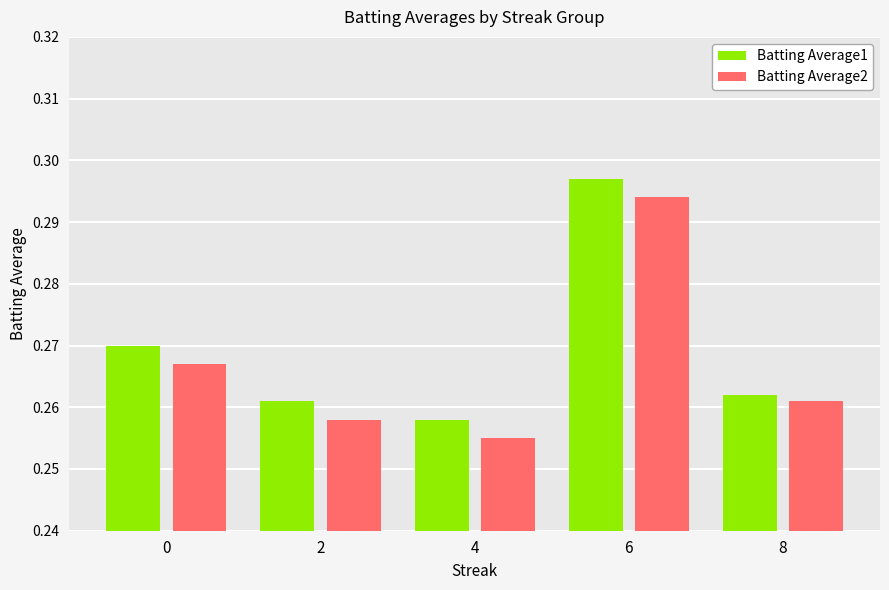

What is the total value across all series at 8?

0.5